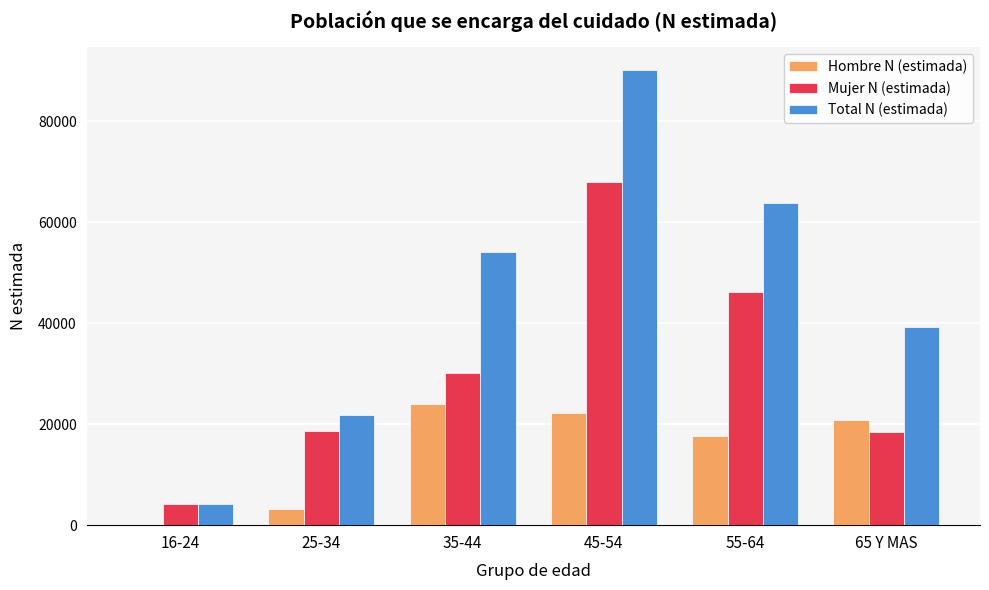

What is the maximum value shown in the chart?

90119